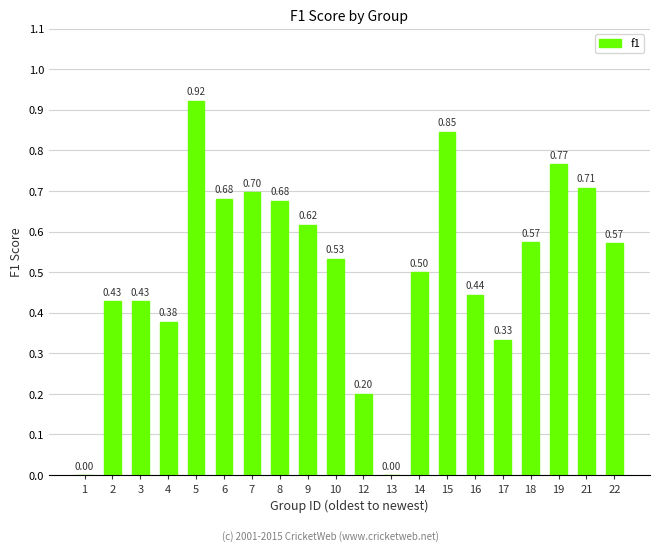

What is the sum of all values?

10.3